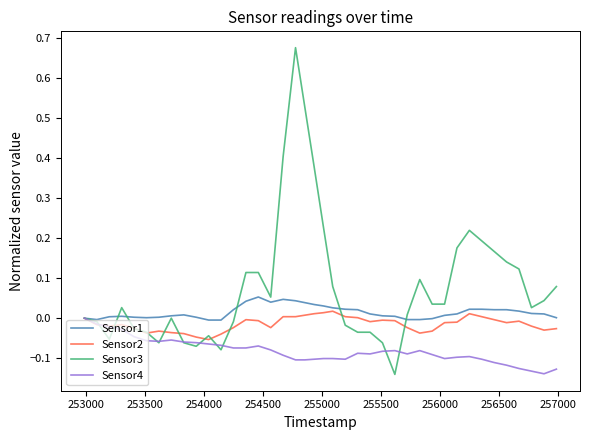

Rank the series by their maximum value, from highest to lowest.

Sensor3, Sensor1, Sensor2, Sensor4